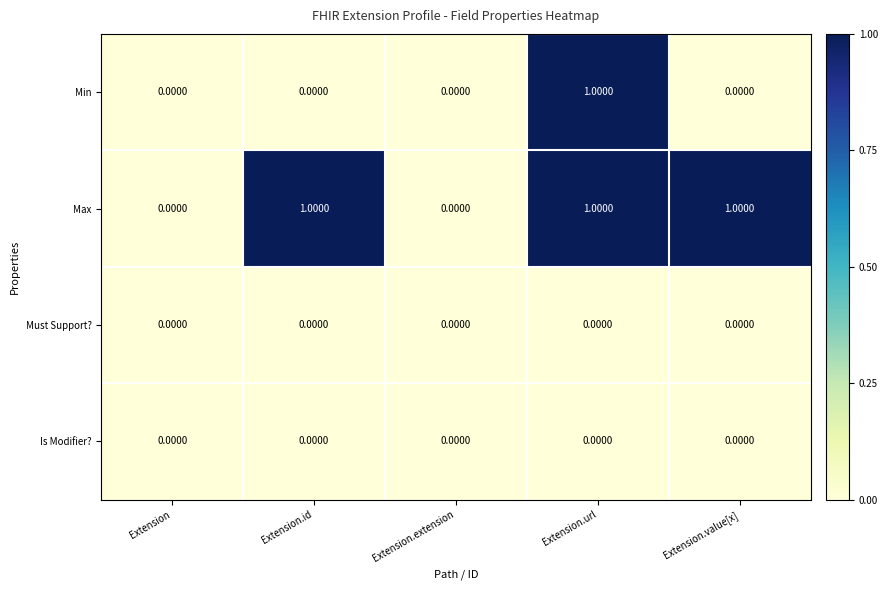

Which series has the largest total across all categories?

Max